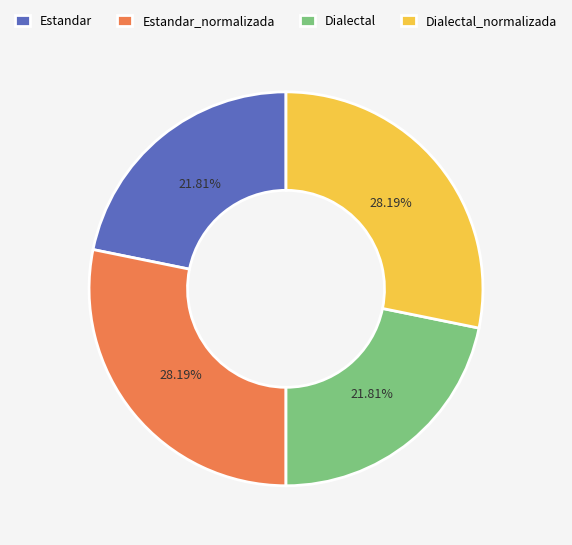

True or false: Dialectal_normalizada accounts for 28% of the total.

True